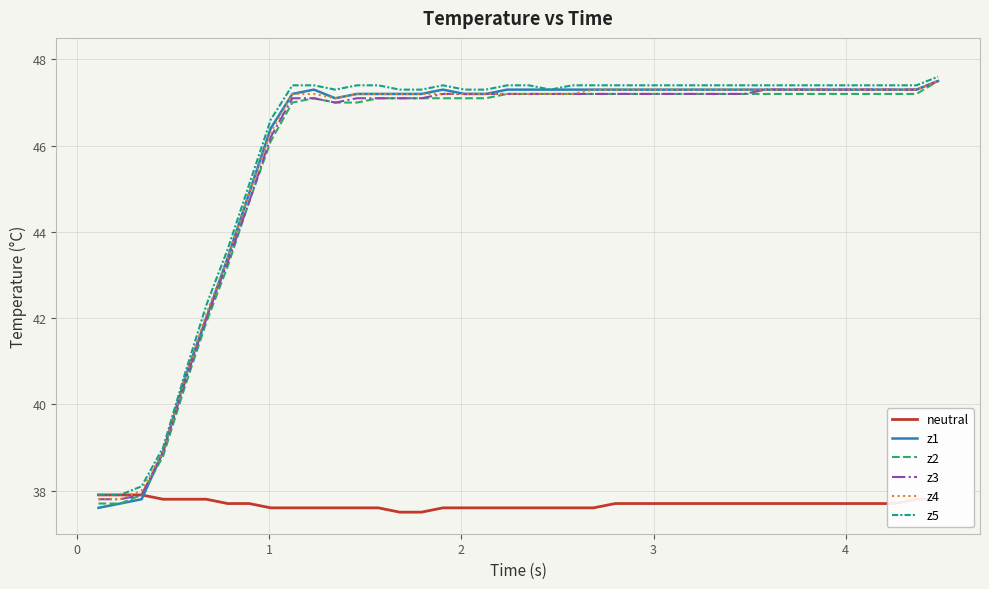

Which series has the widest spread of values?

z1